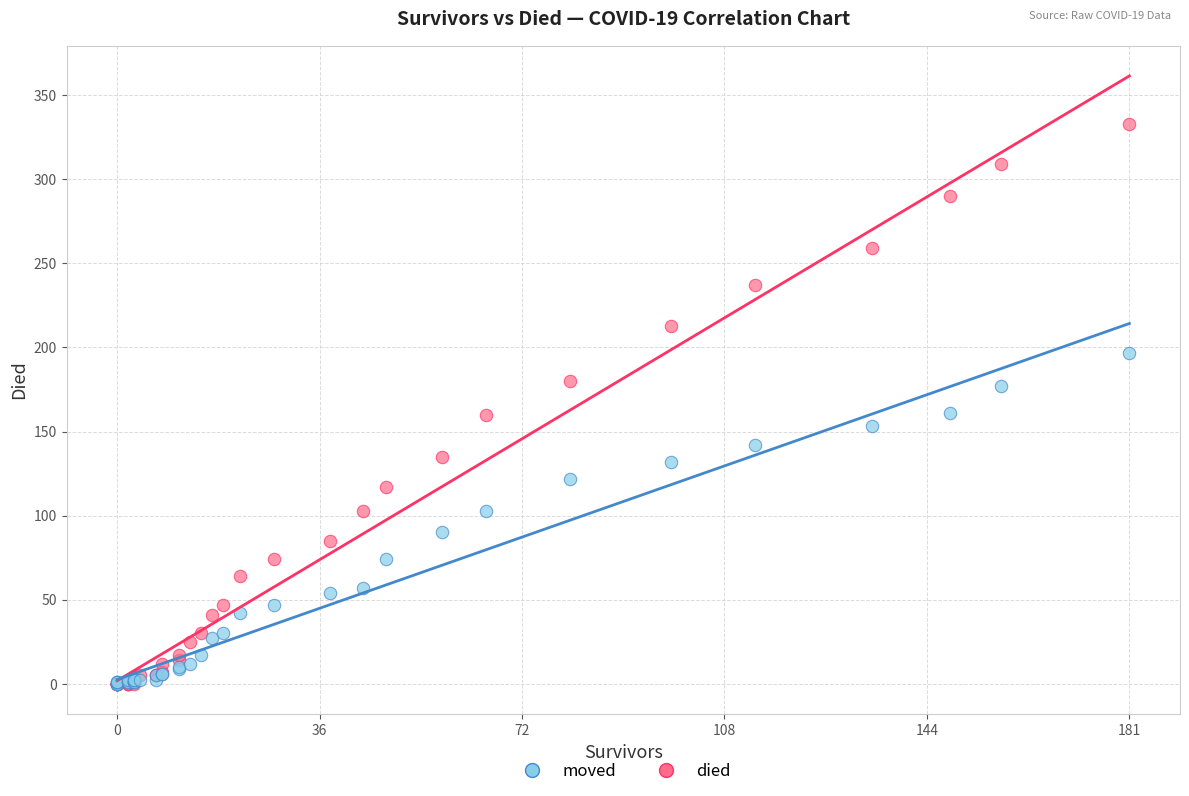

Which series has the largest Y range (max minus min)?

died